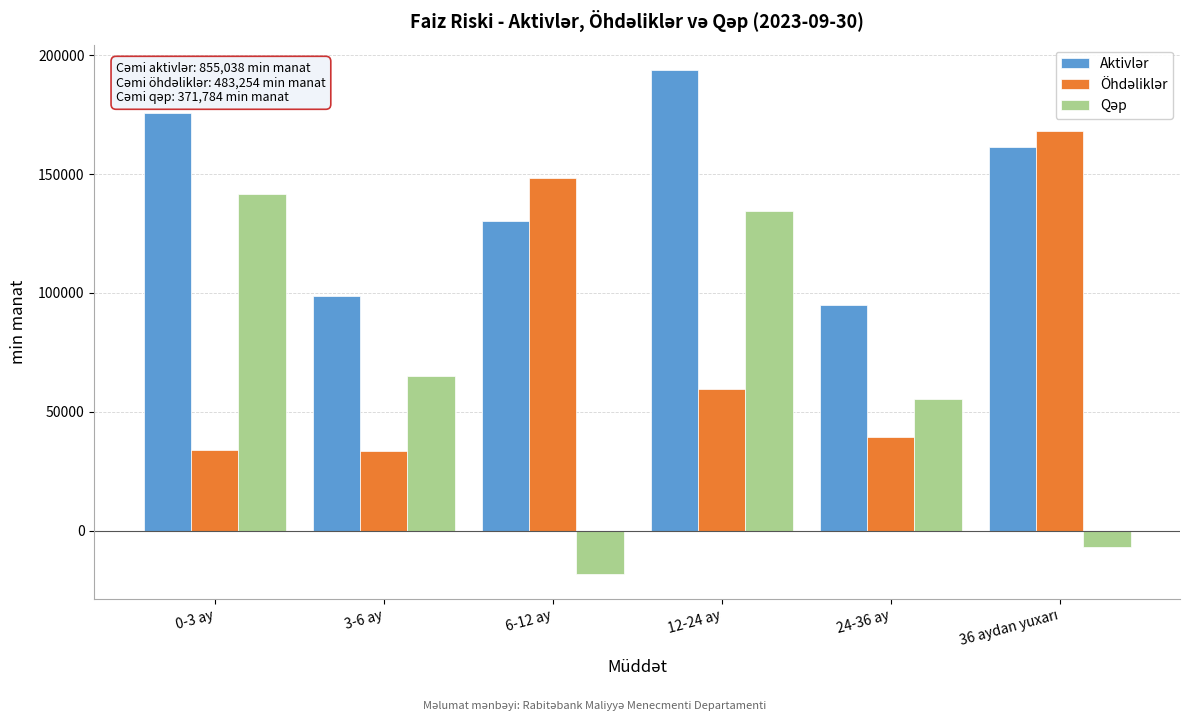

What is the spread (max minus min) of values at 6-12 ay?

166501.4